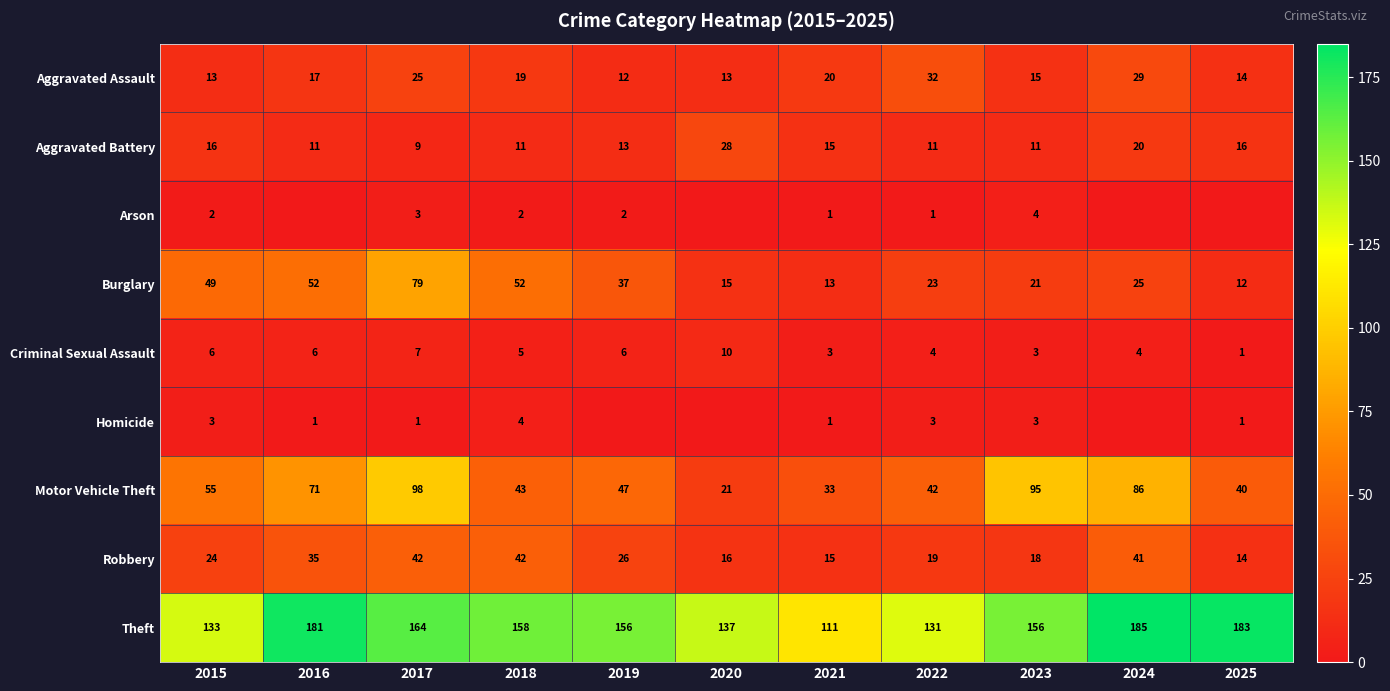

What is the lowest value of the Aggravated Battery series?

9